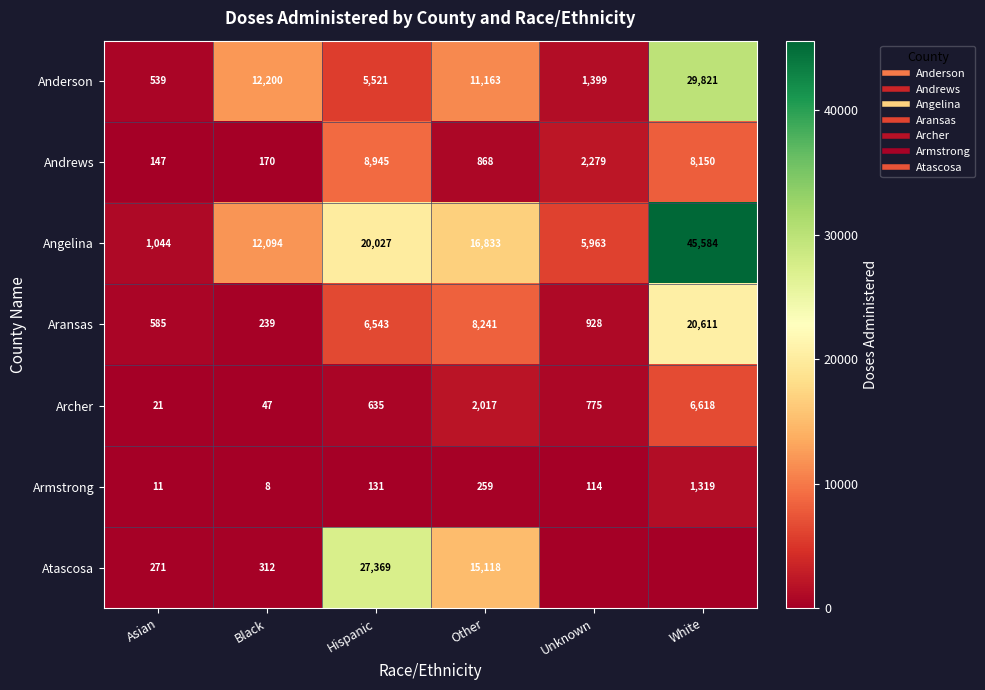

What is the sum of all Andrews values?

20559